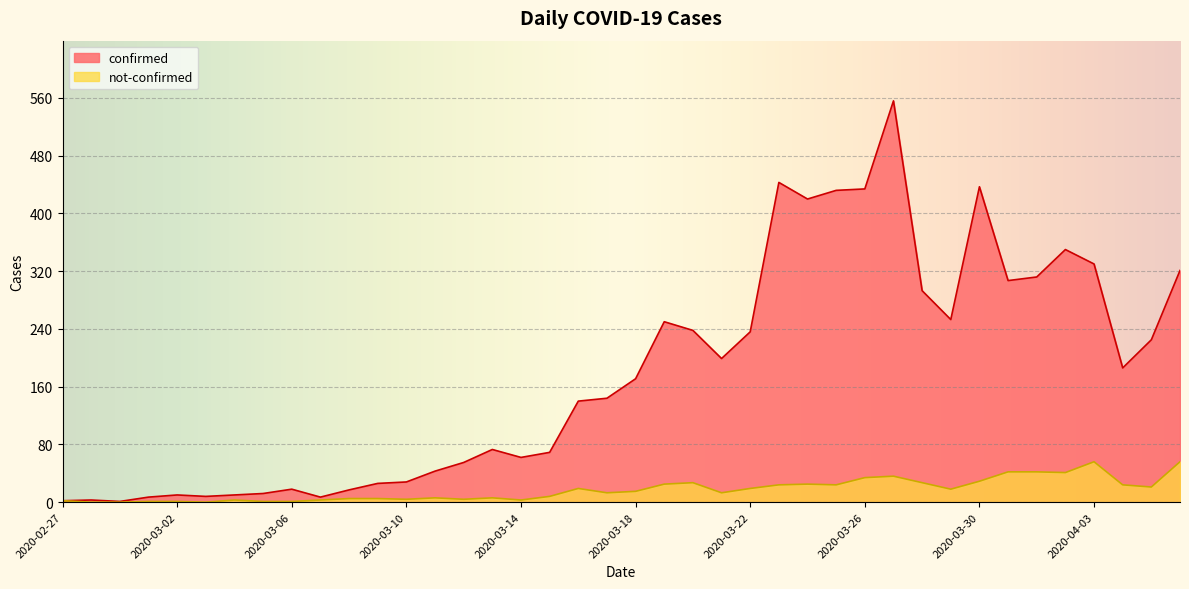

Which category has the lowest value in the confirmed series?

2020-02-29